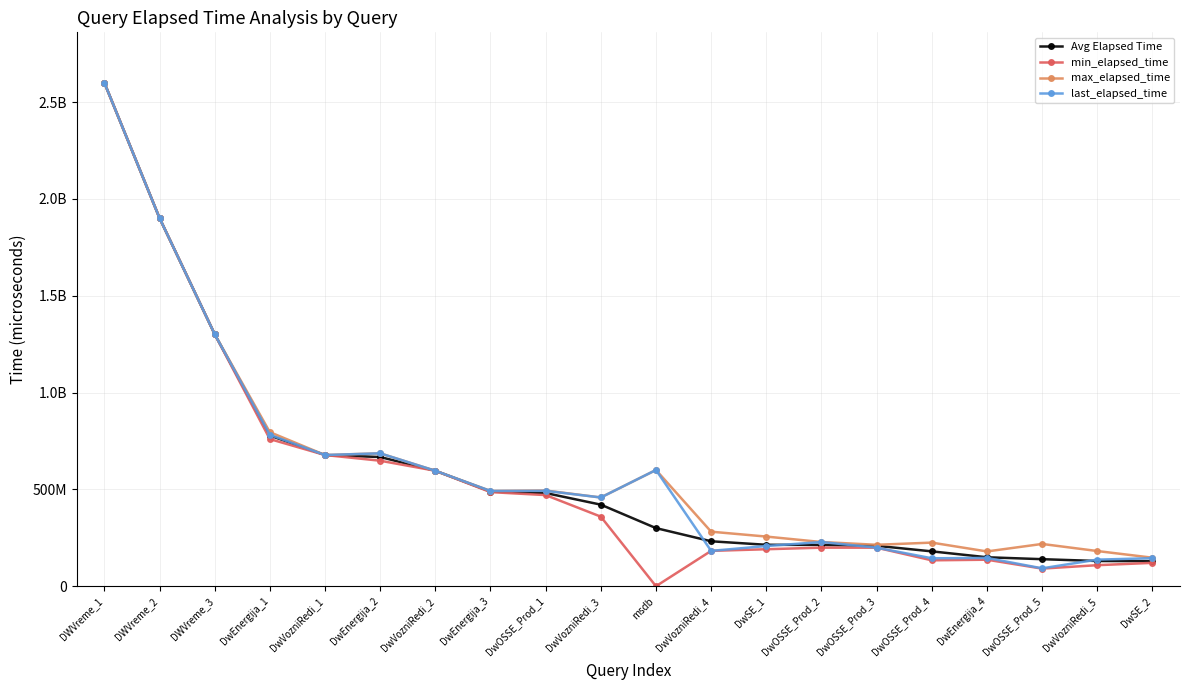

What are all the series names shown in the legend?

Avg Elapsed Time, min_elapsed_time, max_elapsed_time, last_elapsed_time